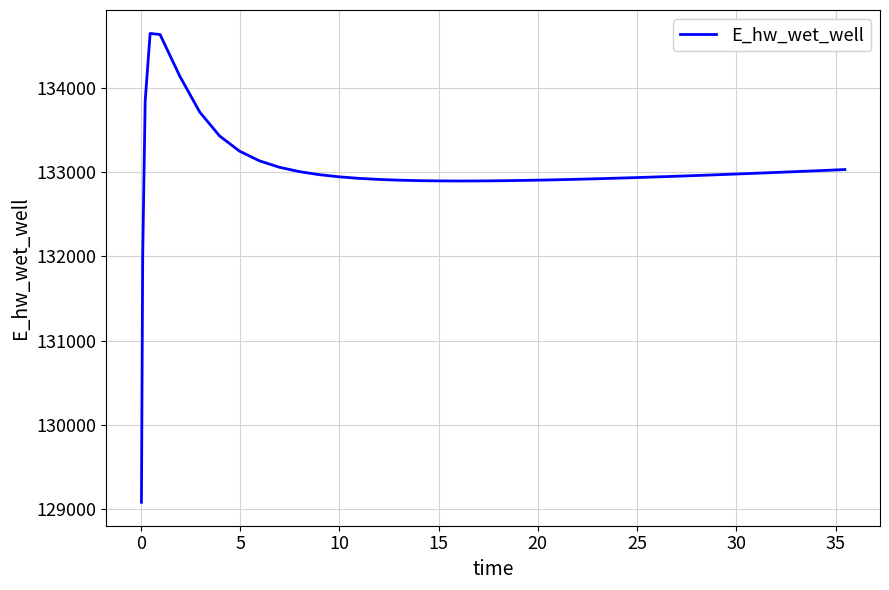

What is the maximum value shown in the chart?

134649.1